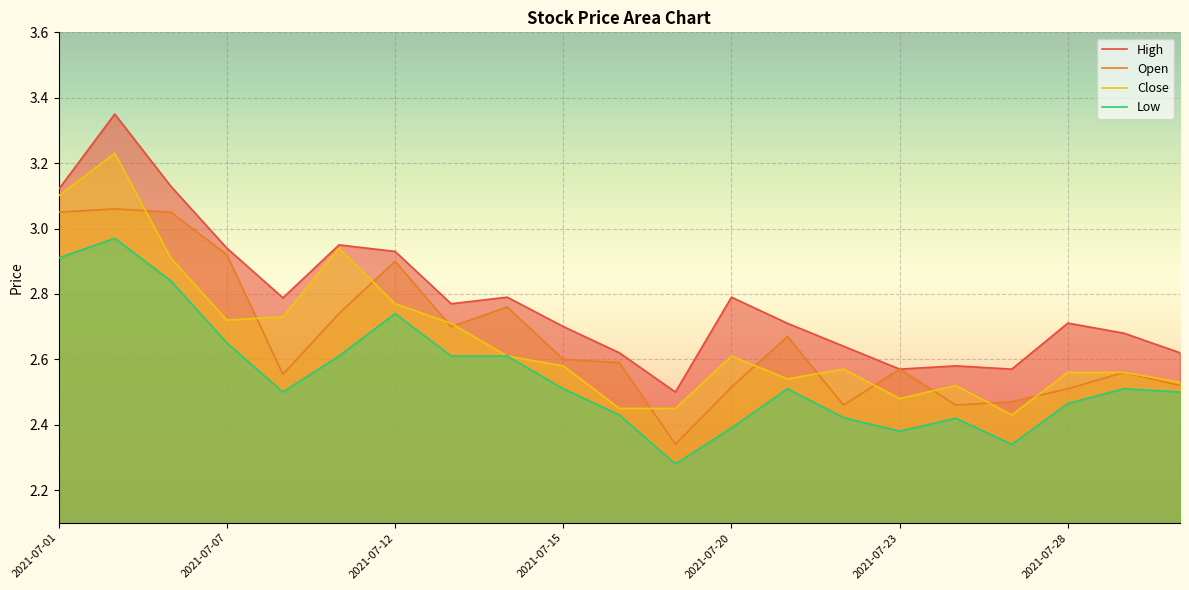

The value of High at 14 is 3.7. True or false?

False